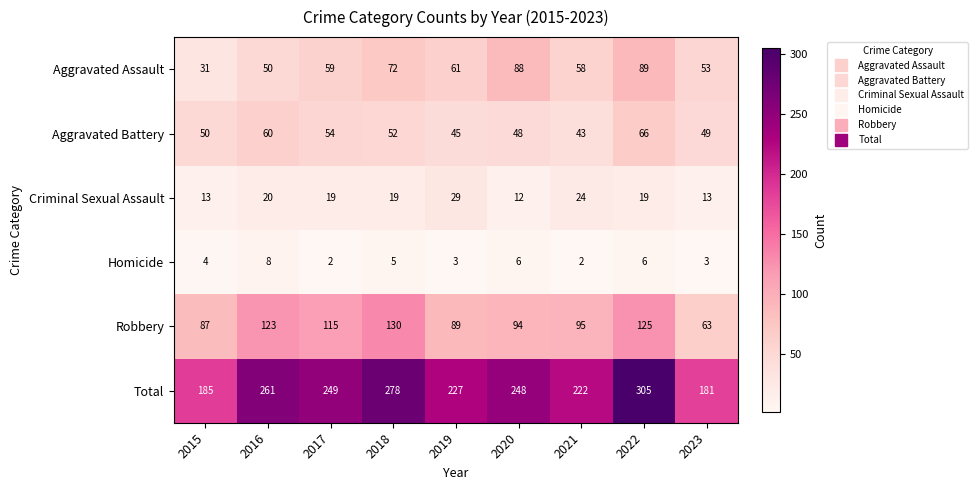

Which series has the largest range (max minus min)?

Total